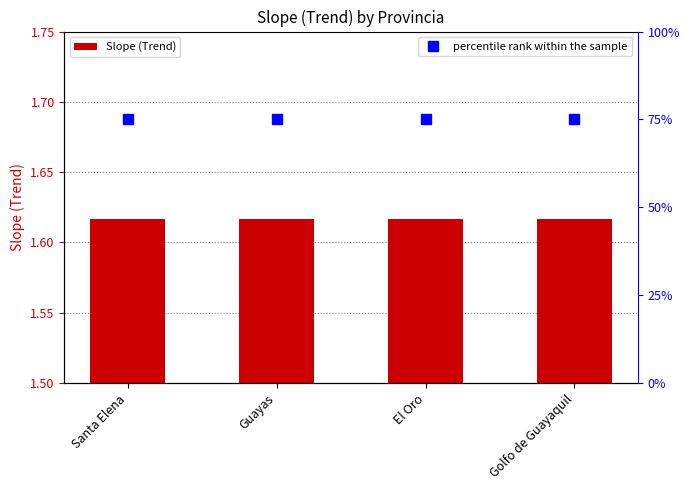

What are all the series names shown in the legend?

Slope (Trend), percentile rank within the sample